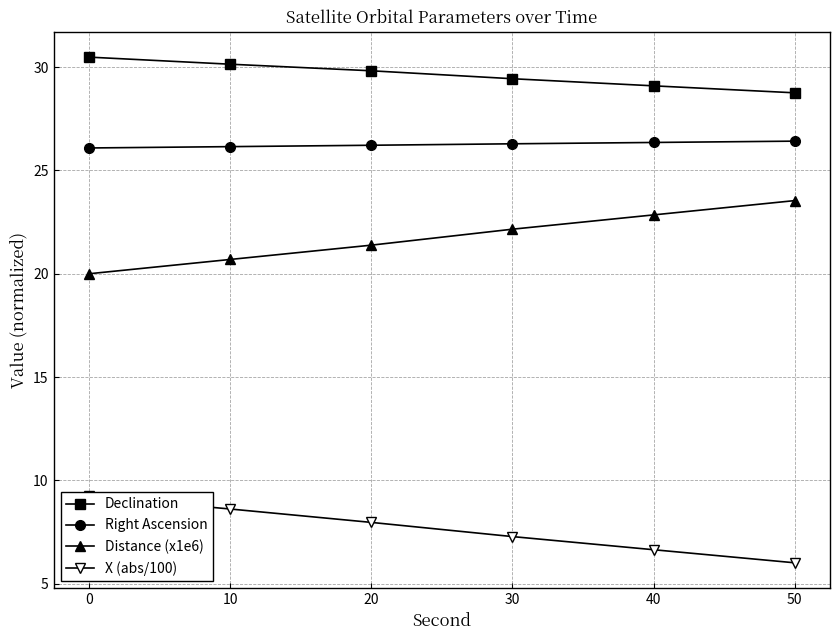

What value does the Distance (x1e6) series have at 30?

22.2